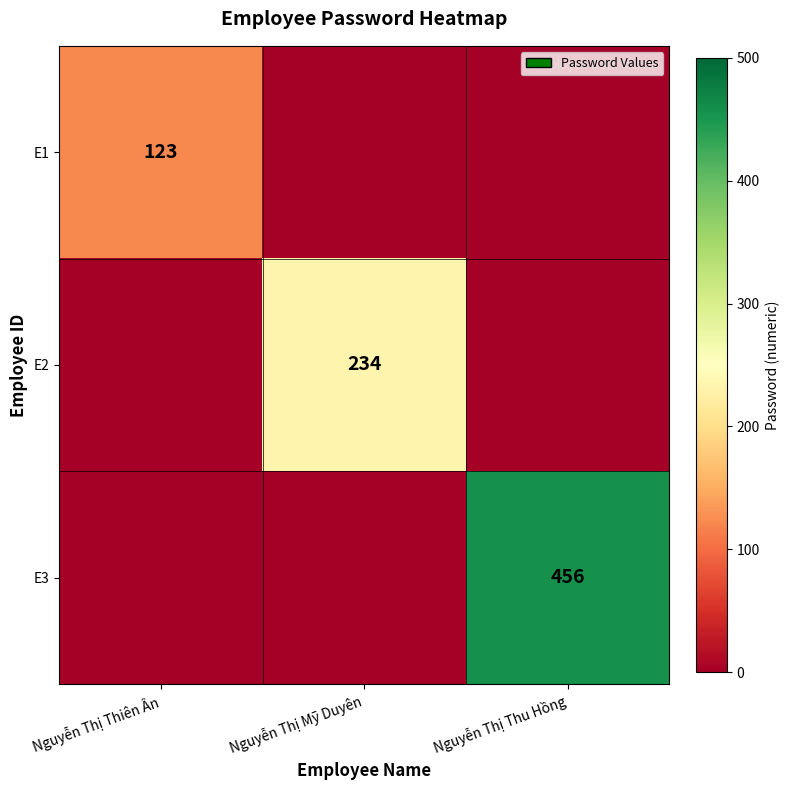

The E3 series shows 456 at Nguyễn Thị Thu Hồng. True or false?

True